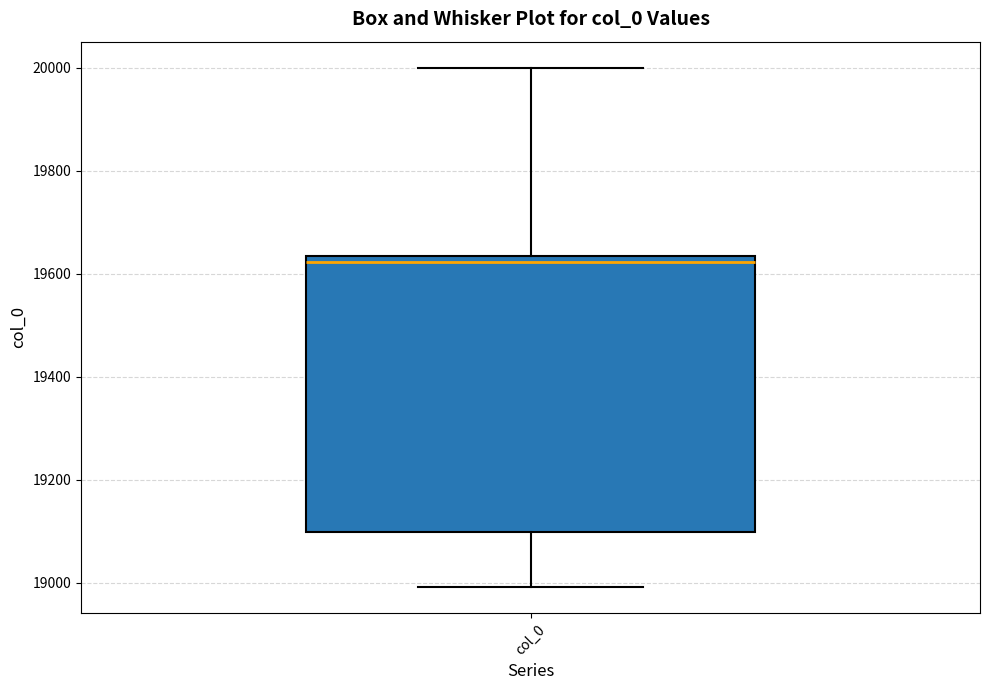

Where does the median line of the box for col_0 sit on the y-axis? The values are not printed on the chart, so give them approximately, as read against the axis.

19620